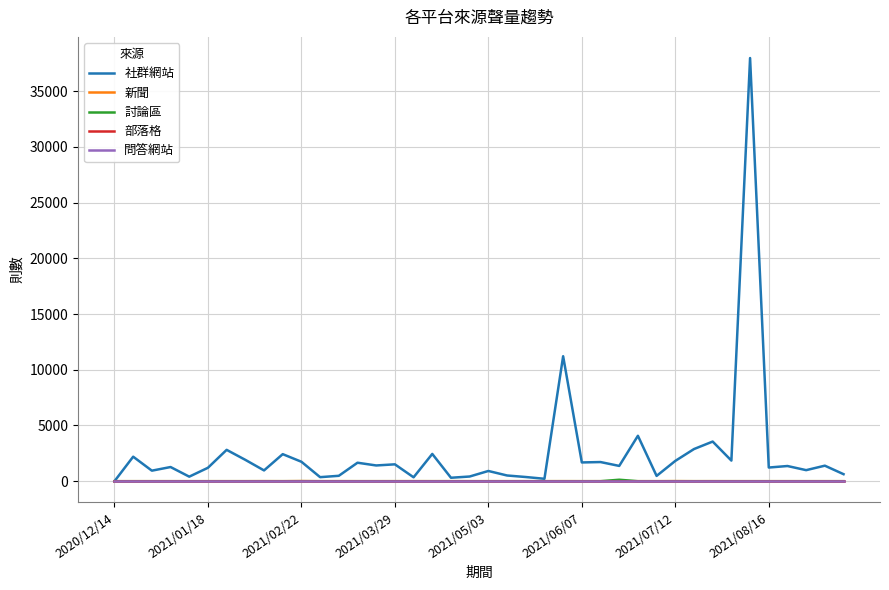

True or false: 討論區 and 問答網站 cross at least once.

False